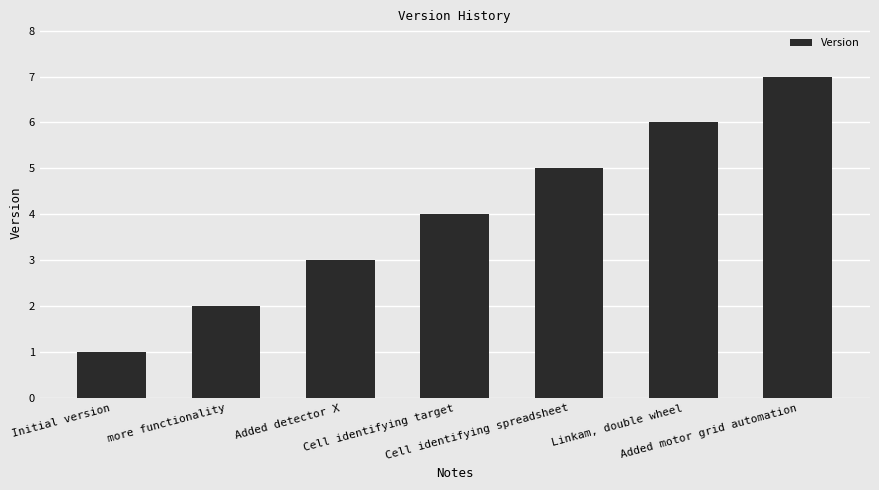

What is the minimum value shown in the chart?

1